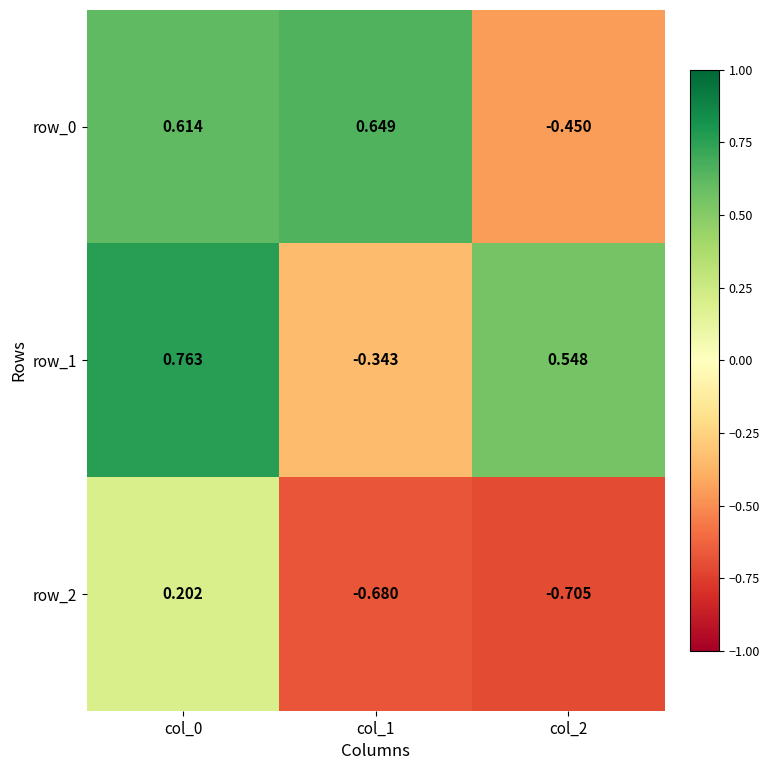

At which category is the sum across all series the highest?

col_0